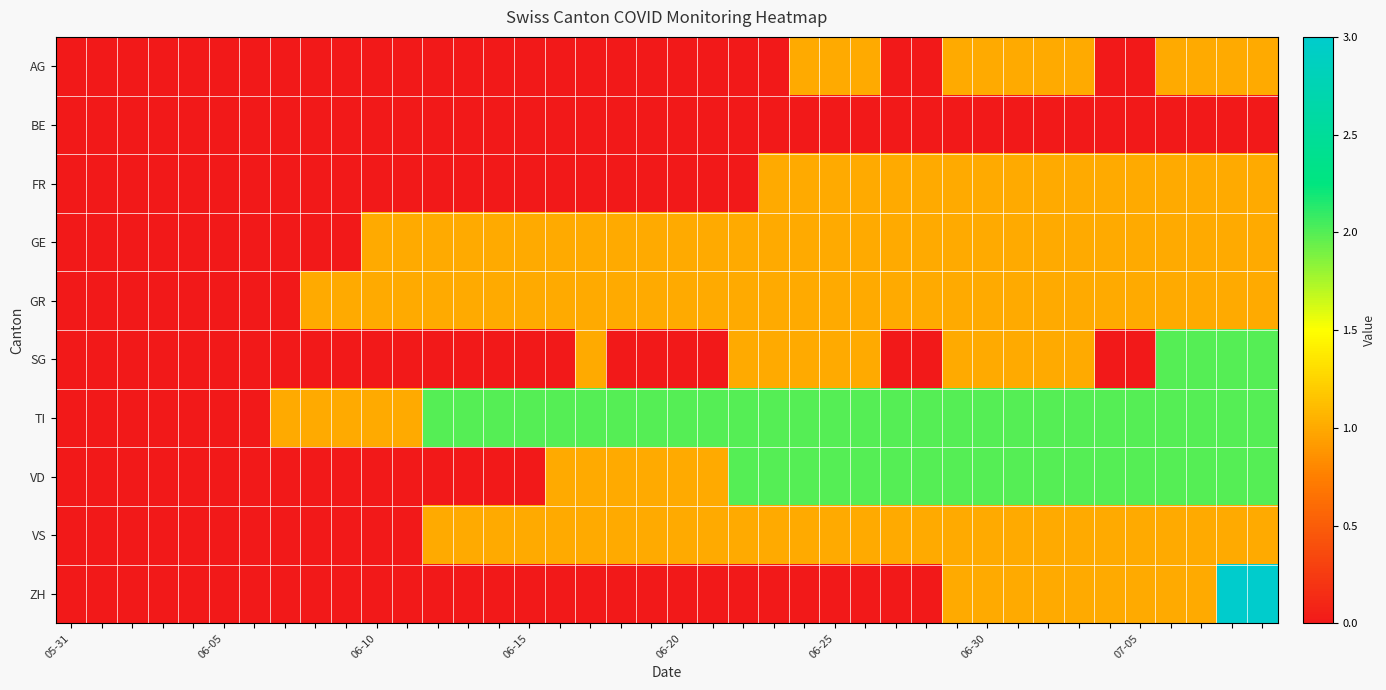

List the series in order of their peak value, lowest first.

BE, AG, FR, GE, GR, VS, SG, TI, VD, ZH